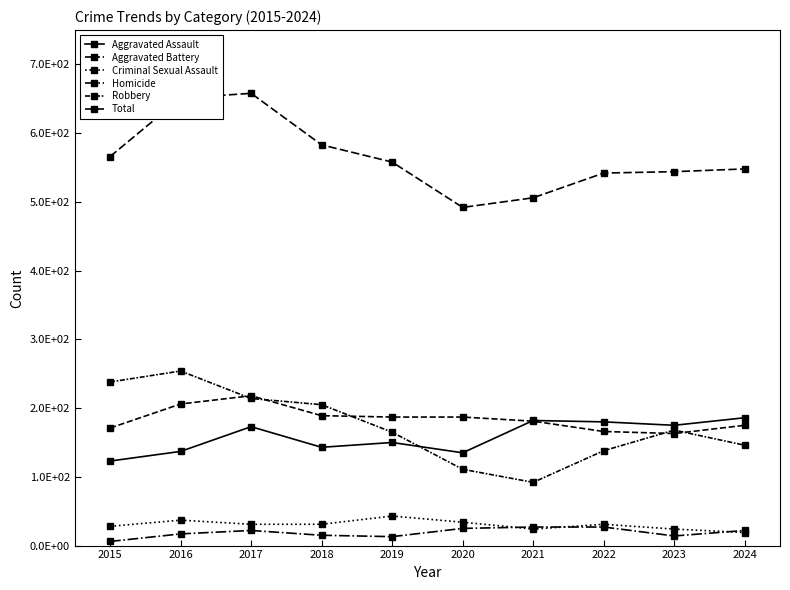

What is the value of the Homicide point at the 1st from the left?

6